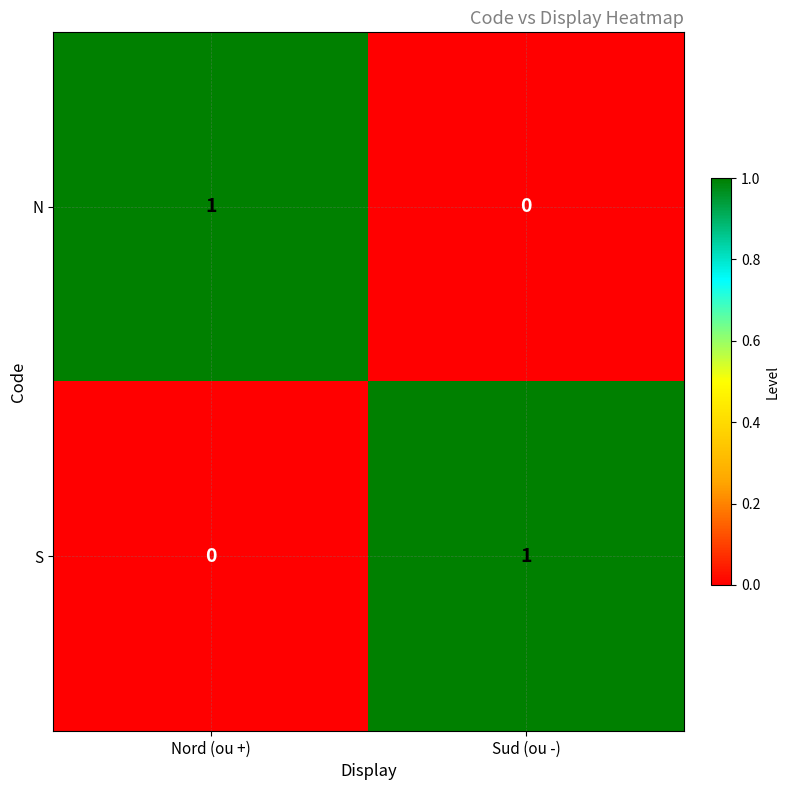

Rank the series at Sud (ou -) from lowest to highest value.

N, S